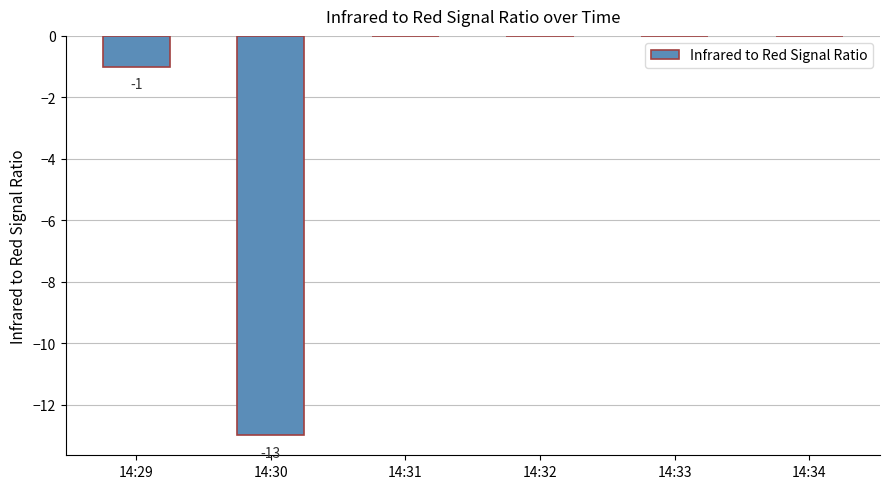

Is it true that the value at 14:31 is 0?

True